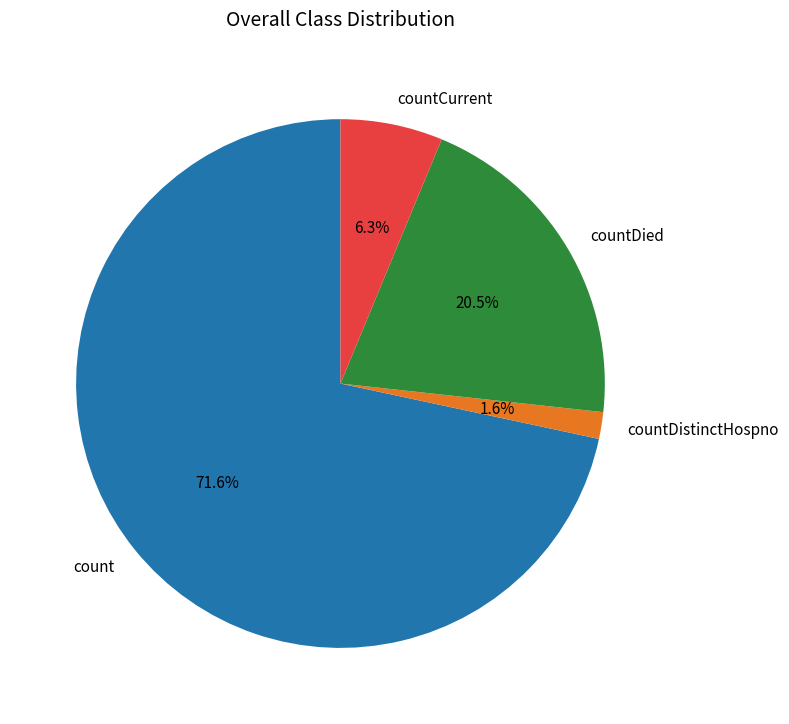

The count slice represents 72% of the pie. True or false?

True